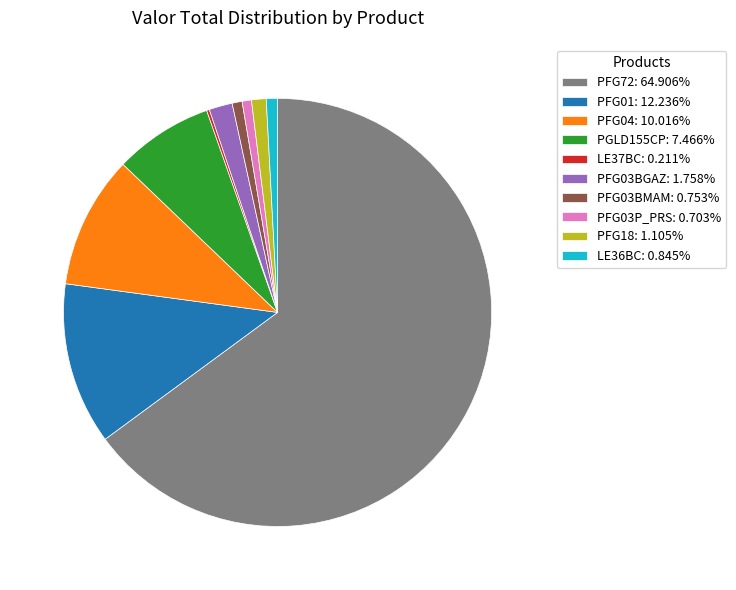

True or false: PFG72 accounts for 58% of the total.

False